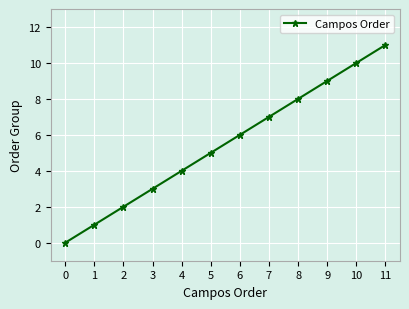

True or false: the data has more than 1 interior local peaks.

False